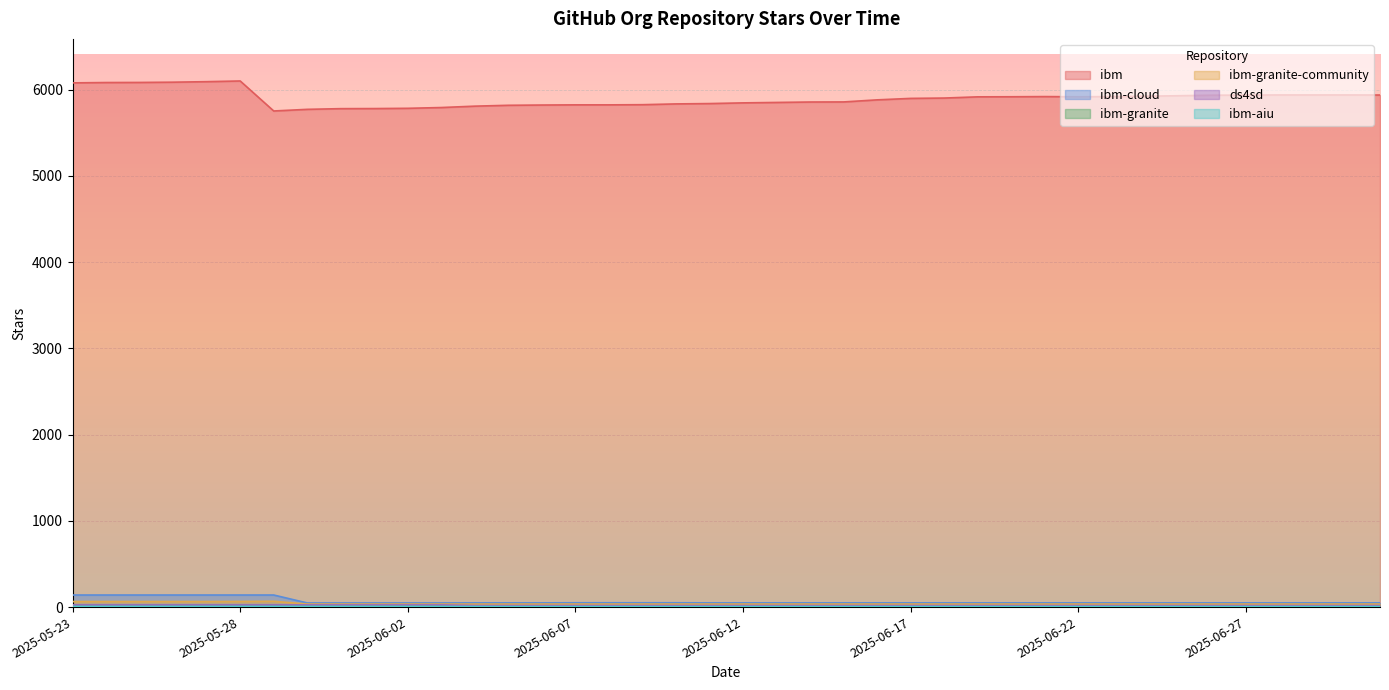

True or false: ibm-granite and ibm-granite-community cross at least once.

False